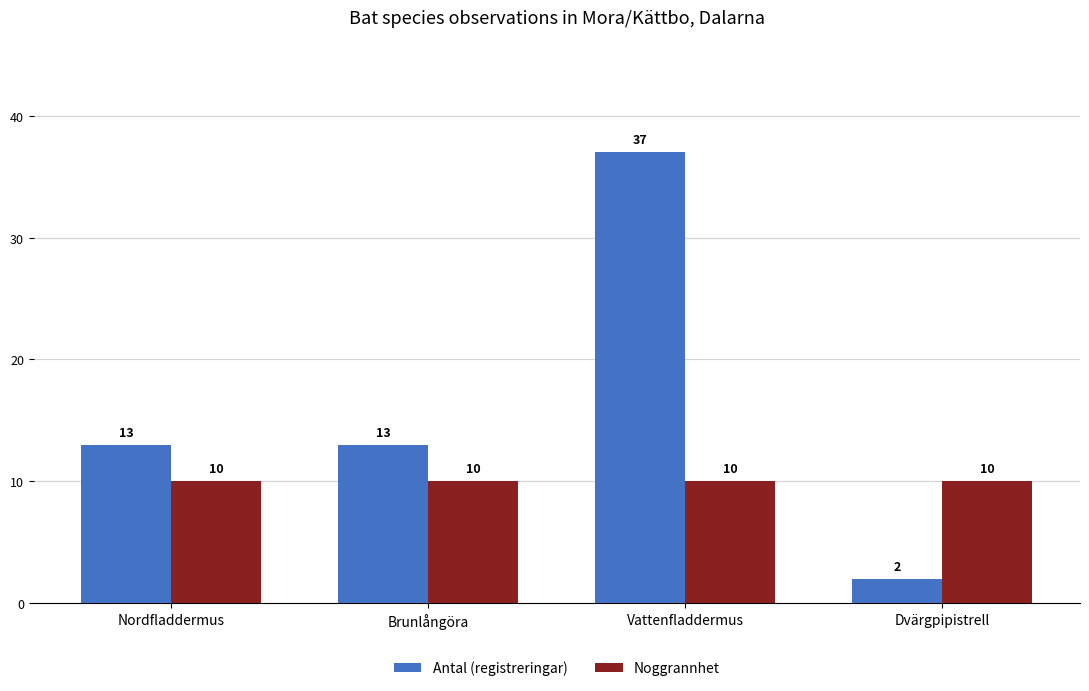

Which label corresponds to the smallest value in the chart?

Dvärgpipistrell